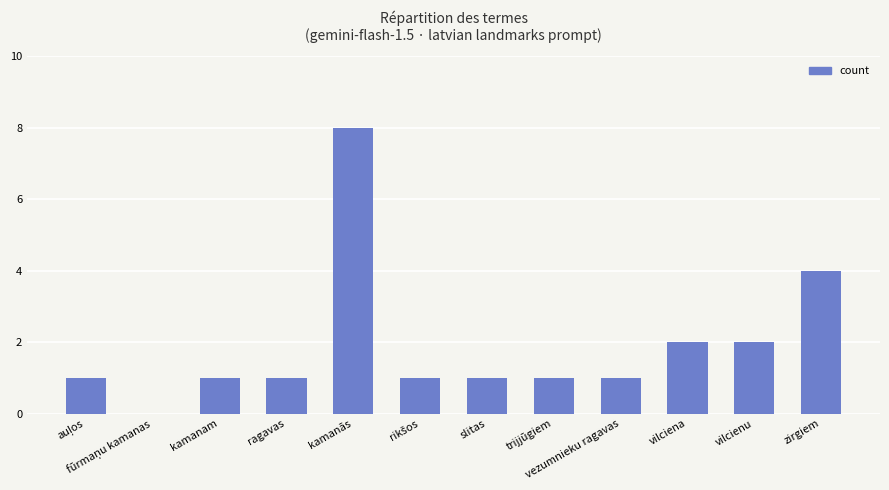

Approximately how many times larger is the value at trijjūgiem compared to ragavas?

1.0